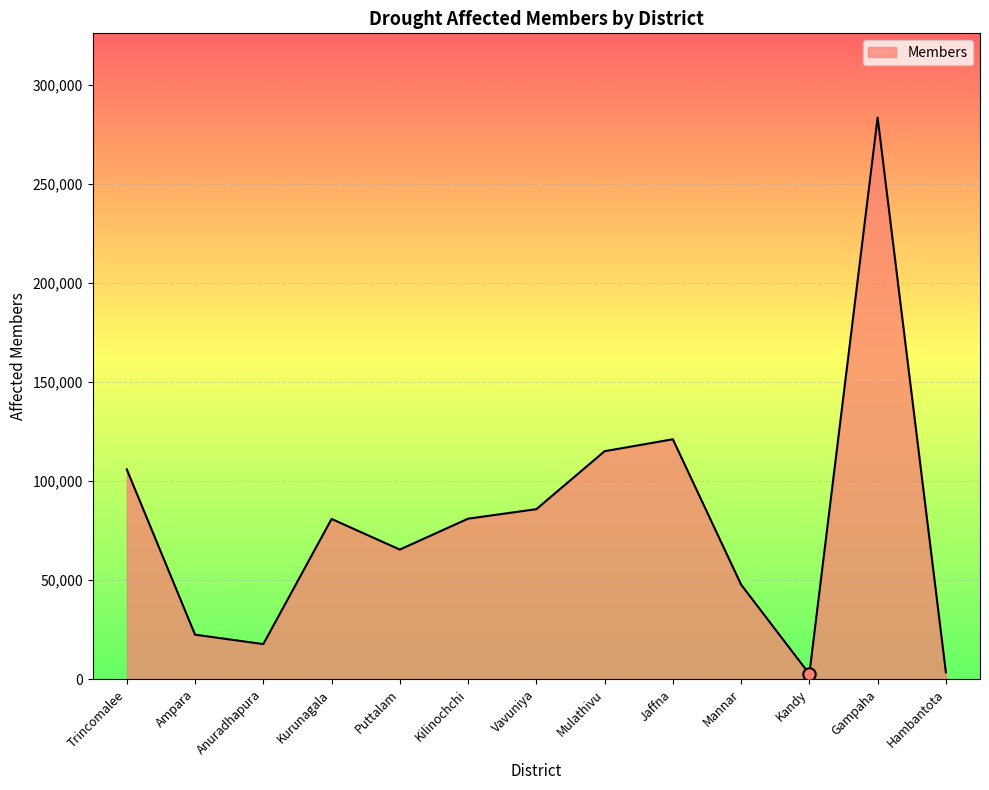

What is the change in value from Trincomalee to Mannar?

-58137